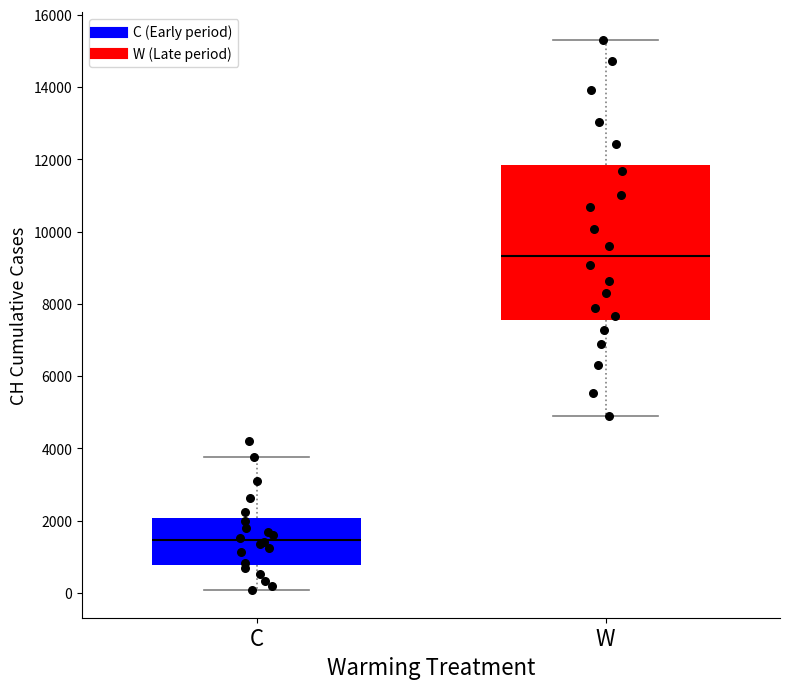

Reading left to right, transcribe this box plot: for each box, give where its median line is, the range the box spans, and where its two whiskers end, as read against the y-axis. The values are not printed on the chart, so give them approximately, as read against the axis.

C: median 1400, box 800 to 2000, whiskers 0 to 3800
W: median 9400, box 7600 to 11800, whiskers 4800 to 15400